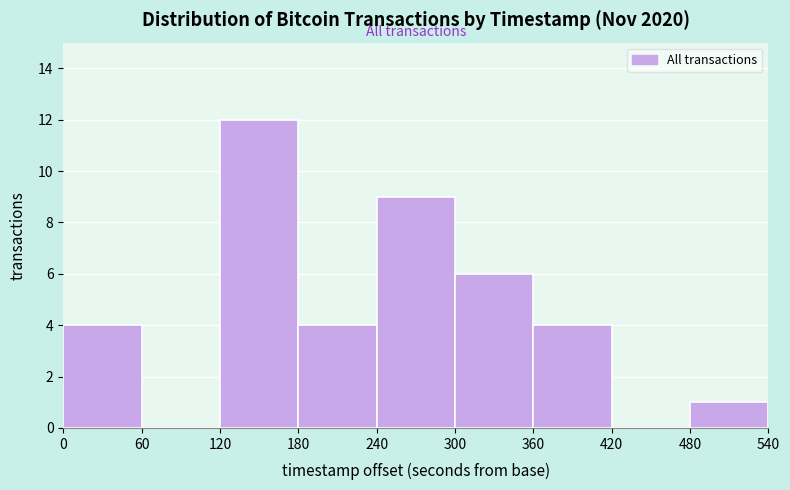

Reading left to right, list every bar in this chart as the range it spans on the x-axis followed by its height. The values are not printed on the chart, so give them approximately, as read against the axis.

0 to 60: 4
60 to 120: 0
120 to 180: 12
180 to 240: 4
240 to 300: 9
300 to 360: 6
360 to 420: 4
420 to 480: 0
480 to 540: 1